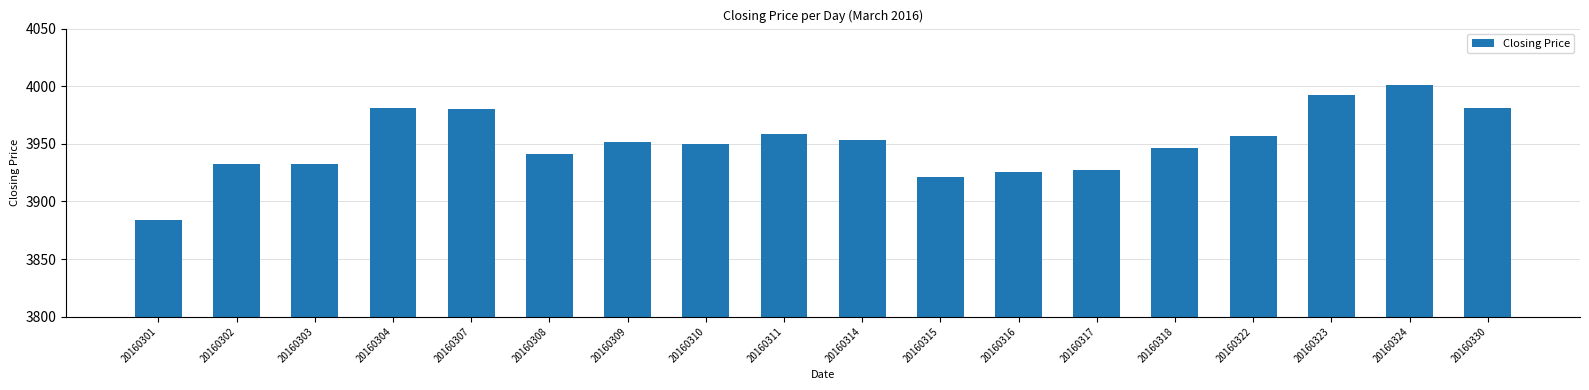

The value at 20160314 is 6897.2. True or false?

False